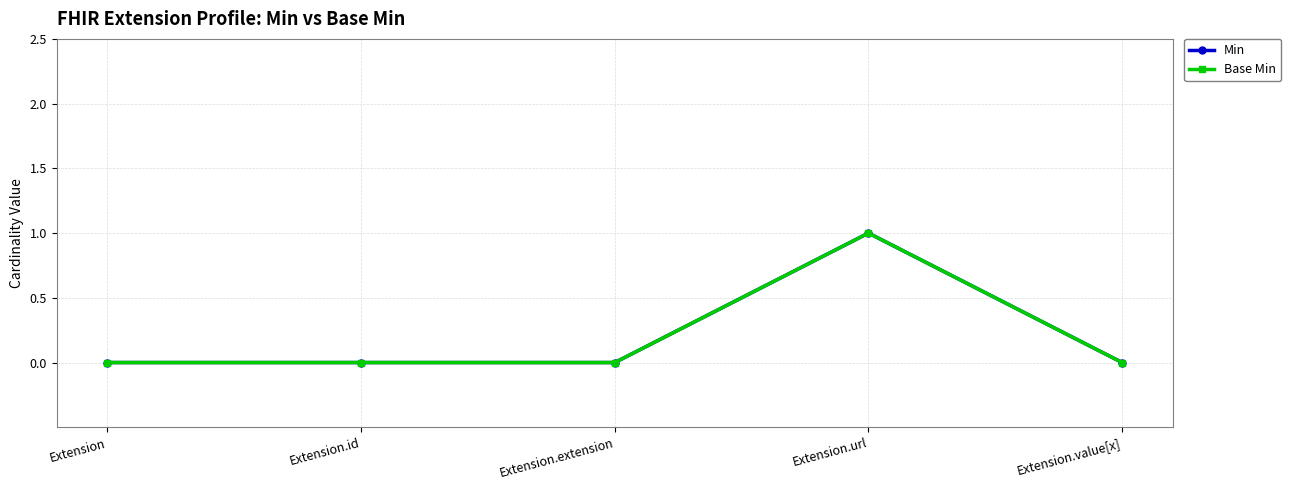

Reading left to right, transcribe all the data shown in this chart.

Min: 0	0	0	1	0
Base Min: 0	0	0	1	0